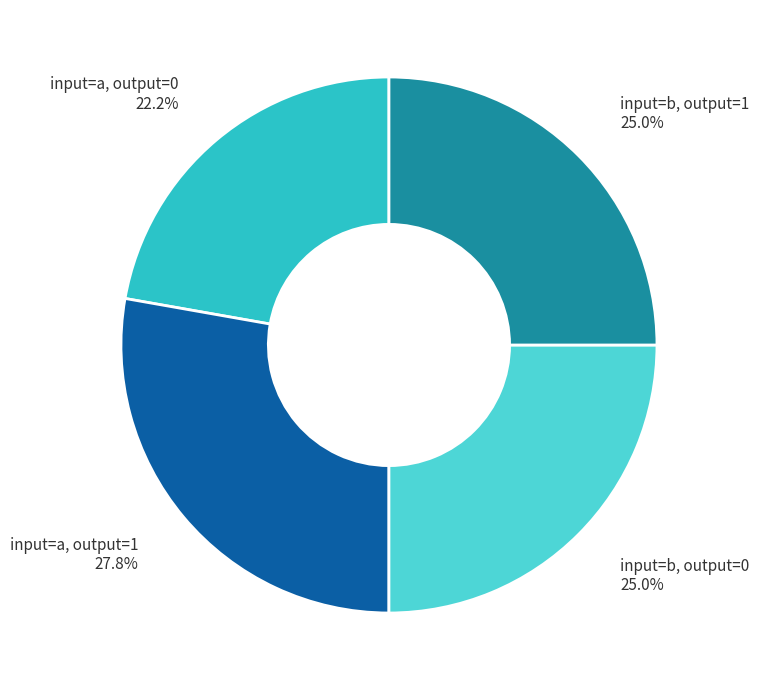

Is there a majority slice in this chart?

No